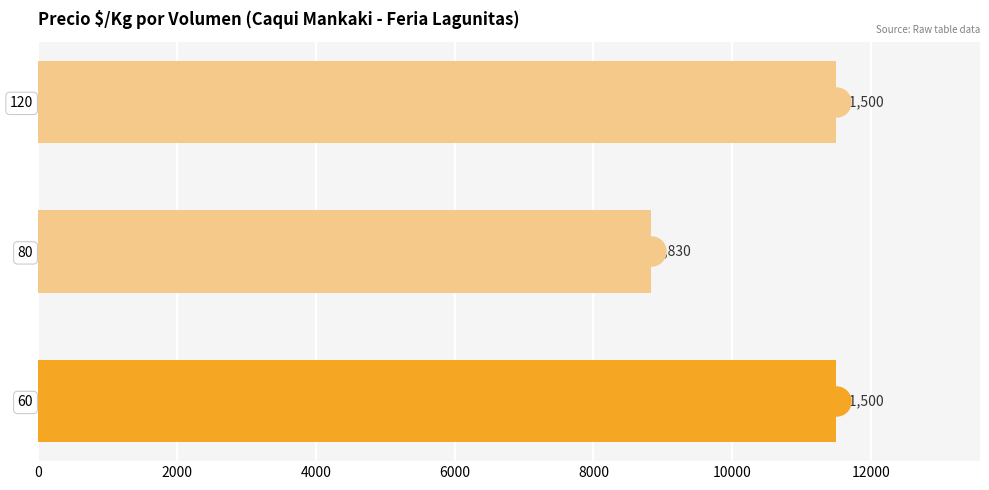

What is the smallest value displayed?

8830